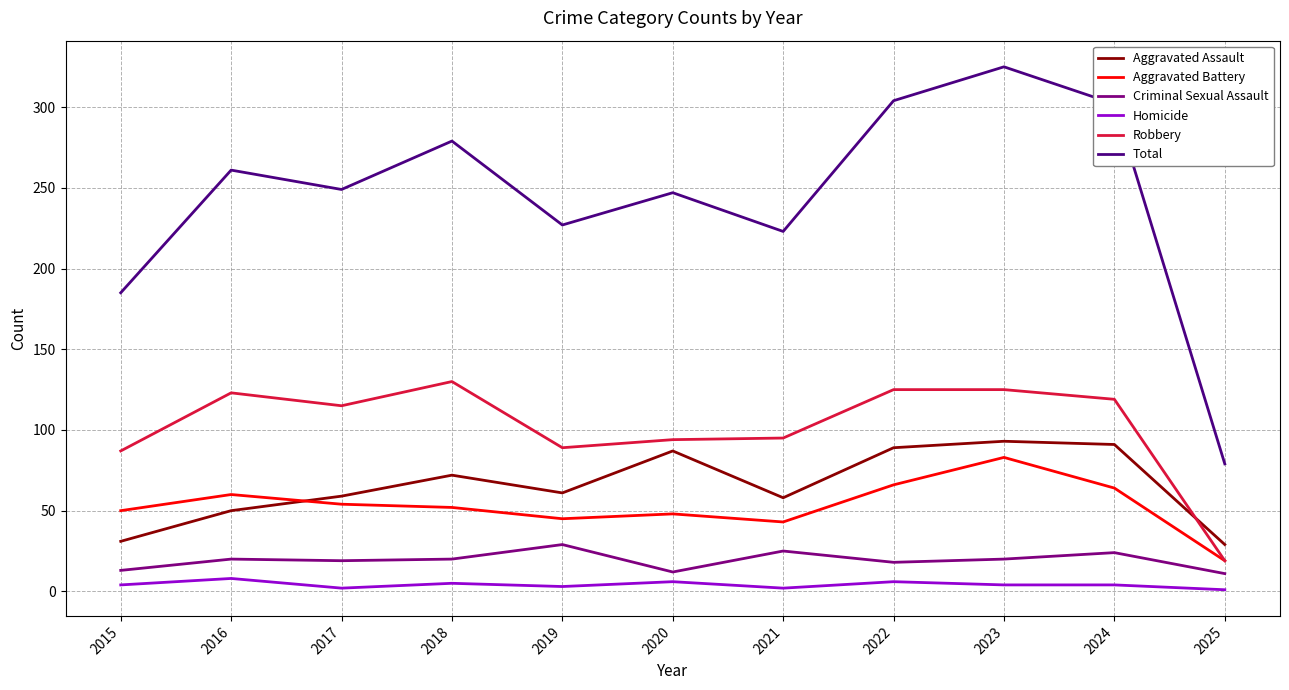

True or false: Aggravated Battery has a value of 43 at 2024.

False